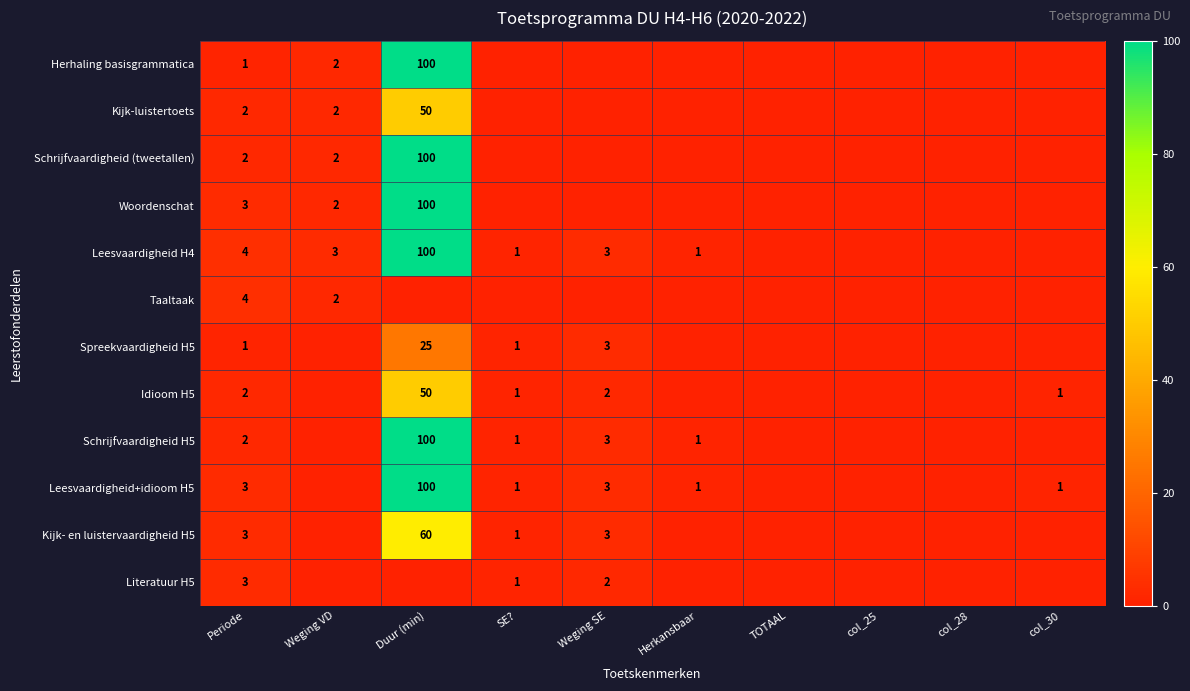

The Woordenschat series shows 176 at Duur (min). True or false?

False